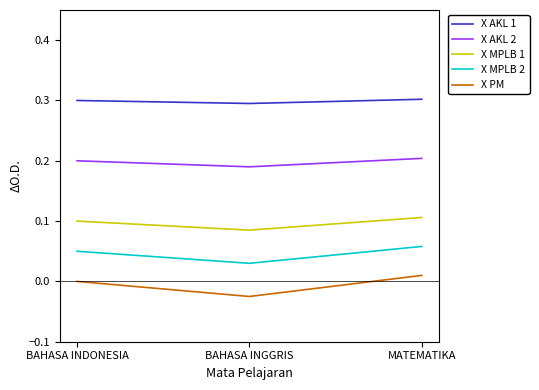

Does the chart have visible grid lines?

No